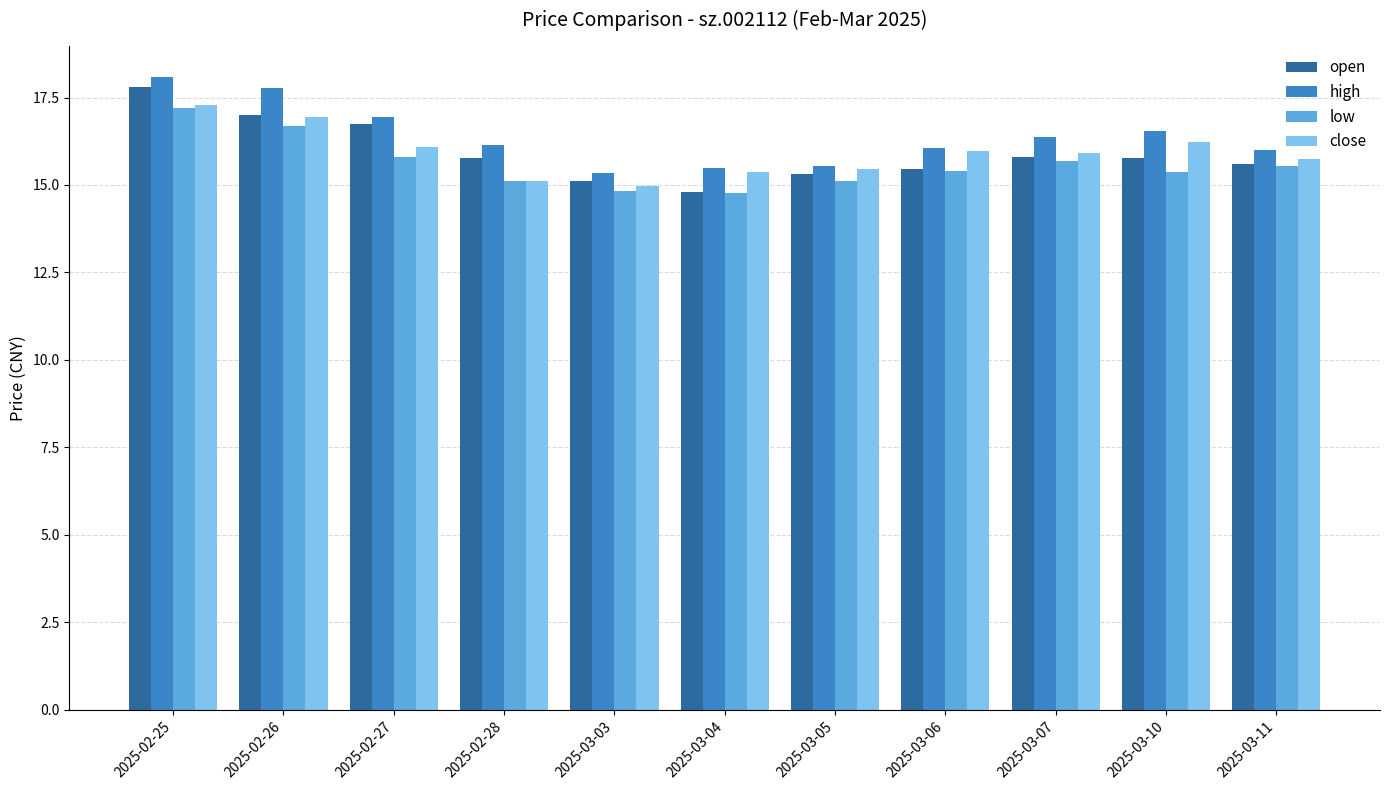

What is the difference between the close values at 2025-03-05 and 2025-02-25?

1.8